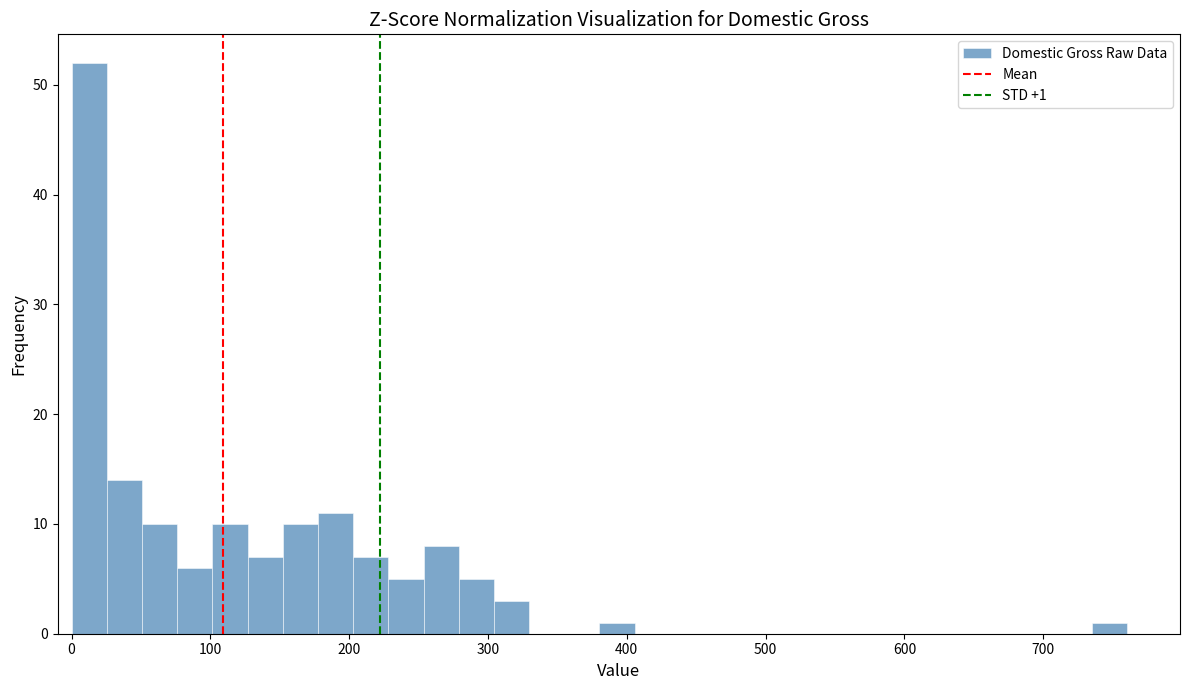

Around what value on the x-axis is the tallest bar? Give the approximate position of its centre, as read against the axis.

10